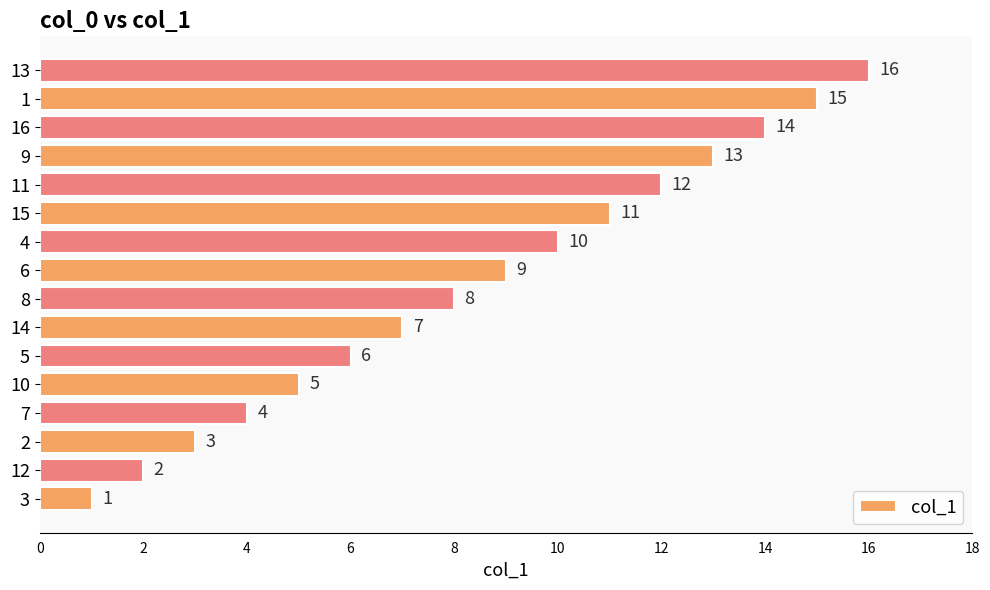

Which has a higher value, 2 or 15?

15